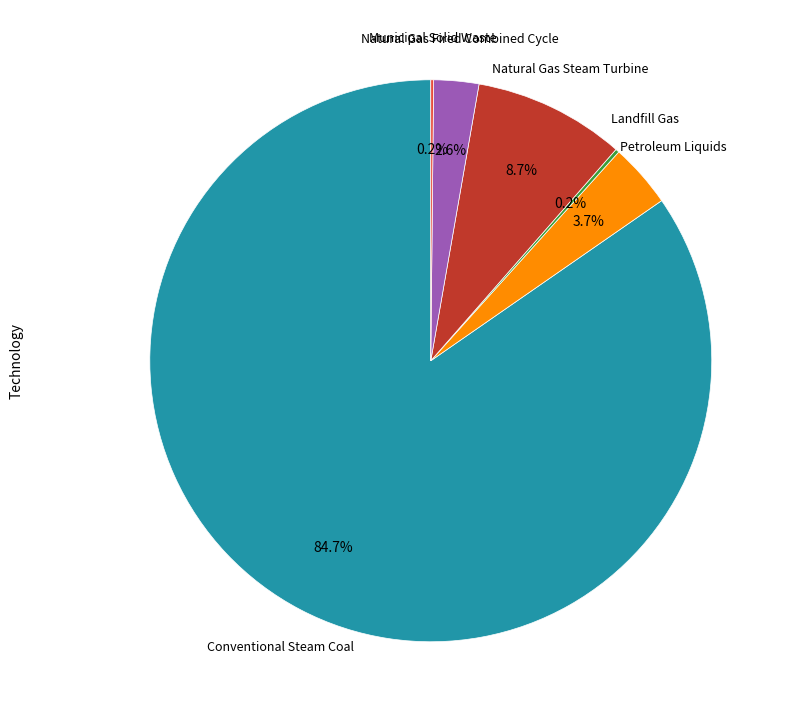

Is there any slice that represents more than half of the pie?

Yes